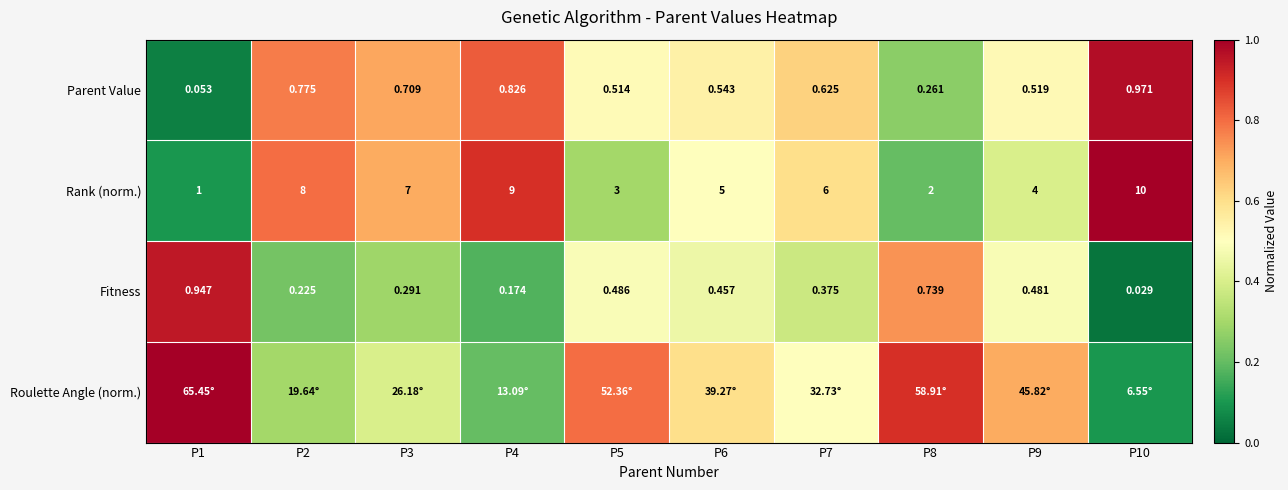

Which series has the largest total across all categories?

Parent Value